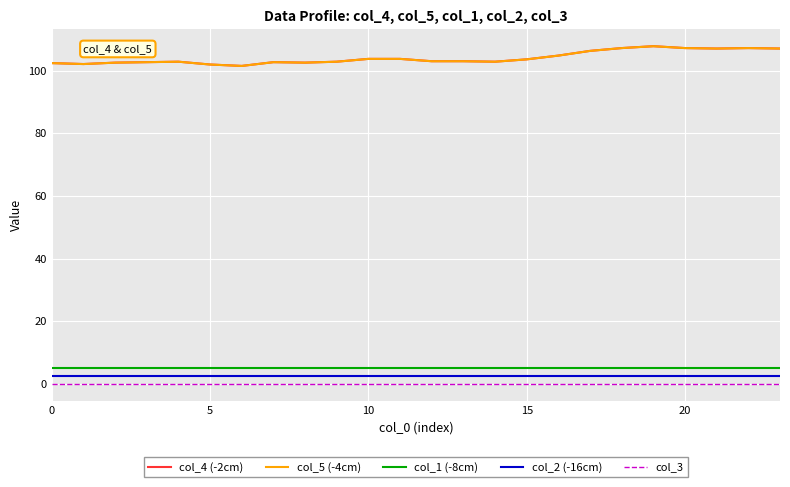

What is the lowest value of the col_5 (-4cm) series?

101.5